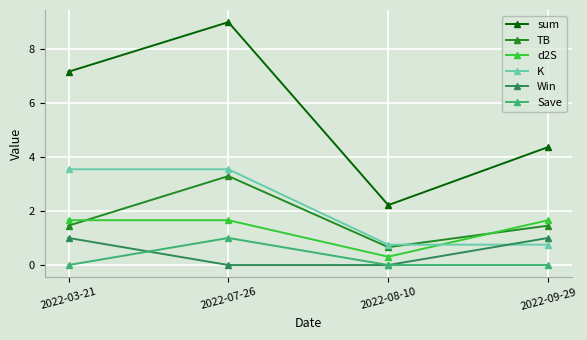

Where is the first local minimum for TB?

2022-08-10